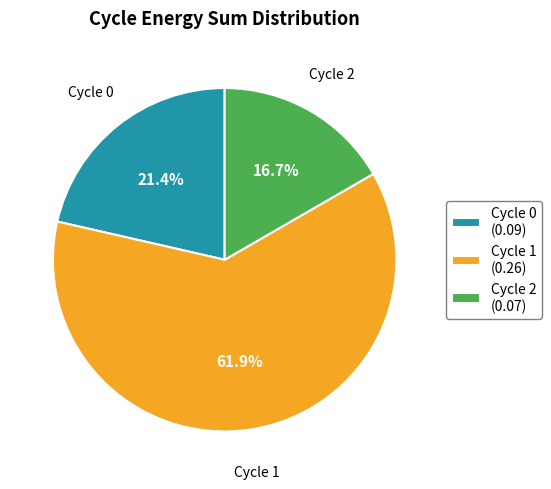

The Cycle 0 slice represents 21% of the pie. True or false?

True